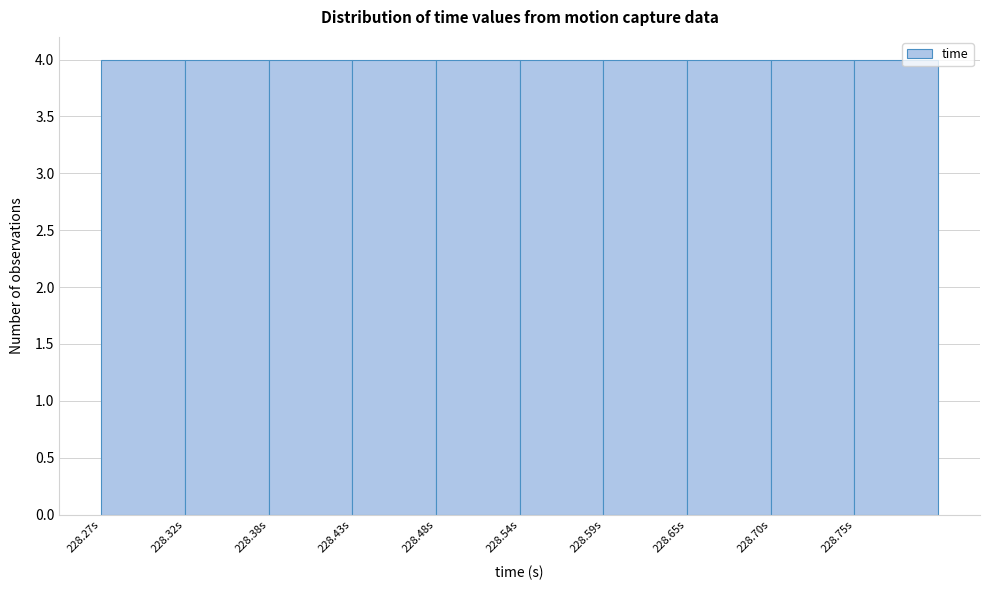

Reading left to right, list every bar in this chart as the range it spans on the x-axis followed by its height. Neither the bar edges nor the heights are printed on the chart, so give them approximately, as read against the axes.

228.27 to 228.32: 4
228.32 to 228.38: 4
228.38 to 228.43: 4
228.43 to 228.48: 4
228.48 to 228.54: 4
228.54 to 228.59: 4
228.59 to 228.65: 4
228.65 to 228.70: 4
228.70 to 228.75: 4
228.75 to 228.81: 4